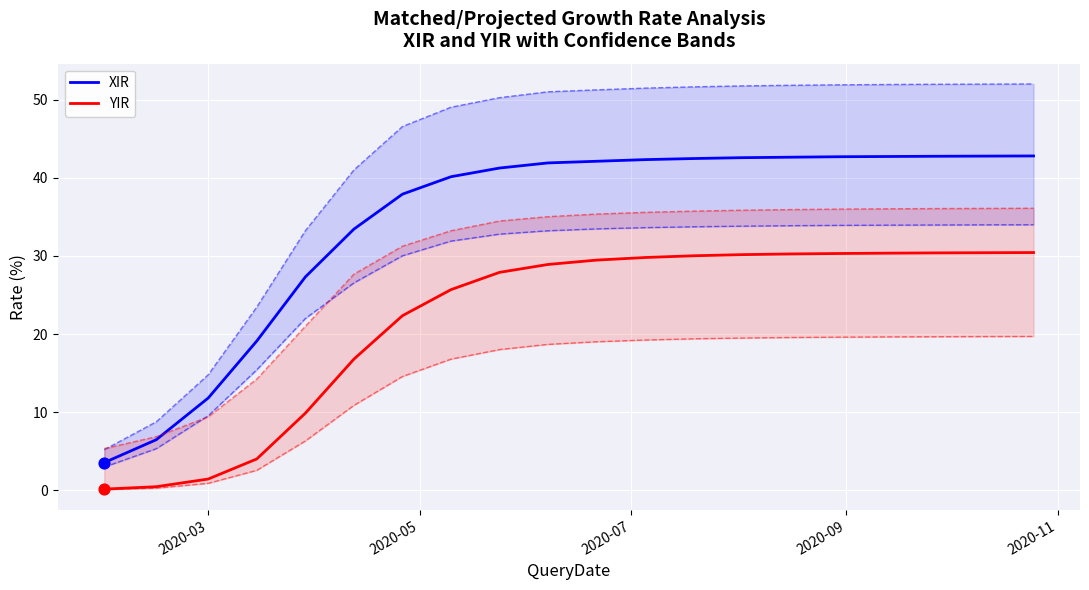

Which series has the largest total across all categories?

XIRUB